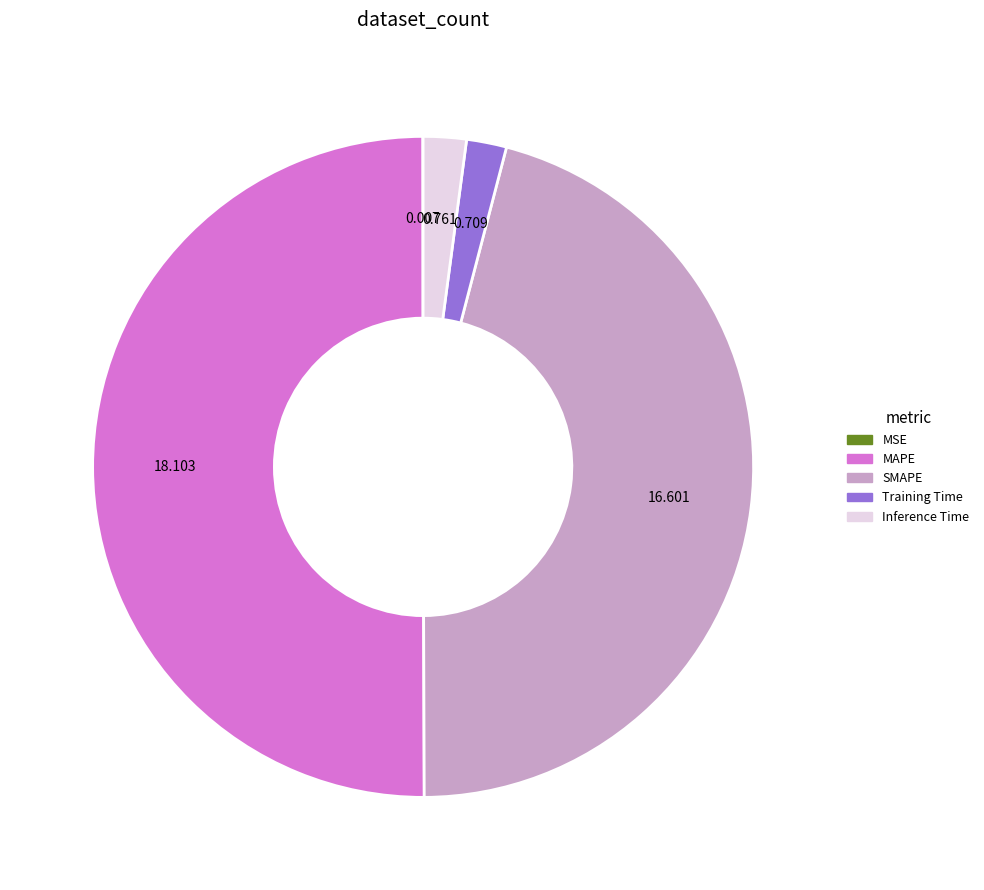

Do Training Time and MAPE together represent more than half of the pie?

Yes